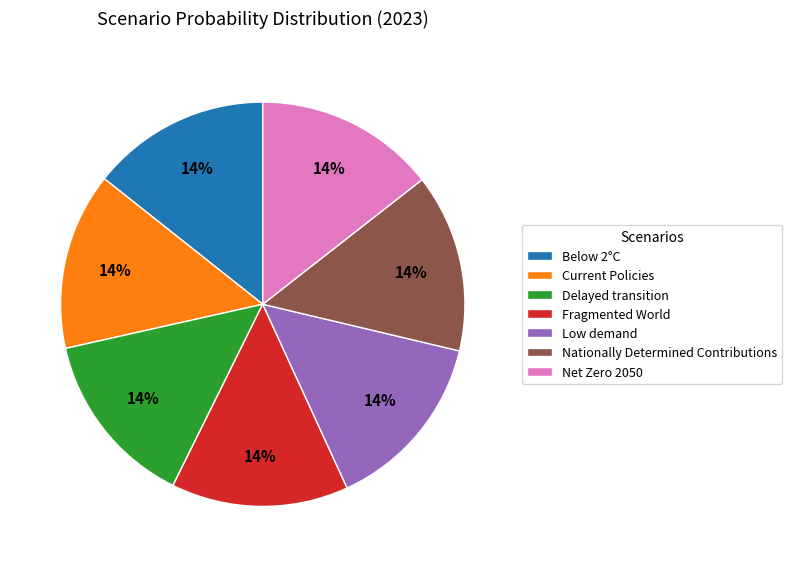

Combined, do Below 2°C and Net Zero 2050 account for over 50%?

No